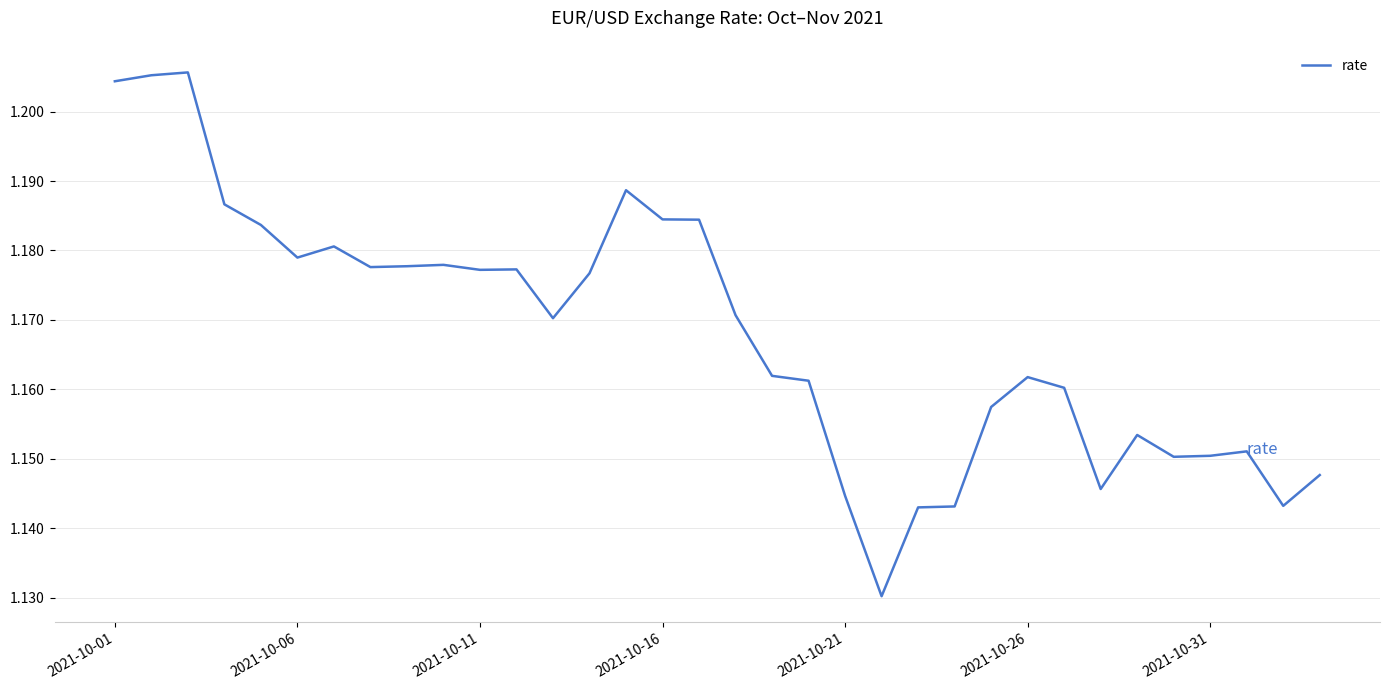

What is the maximum value shown in the chart?

1.2